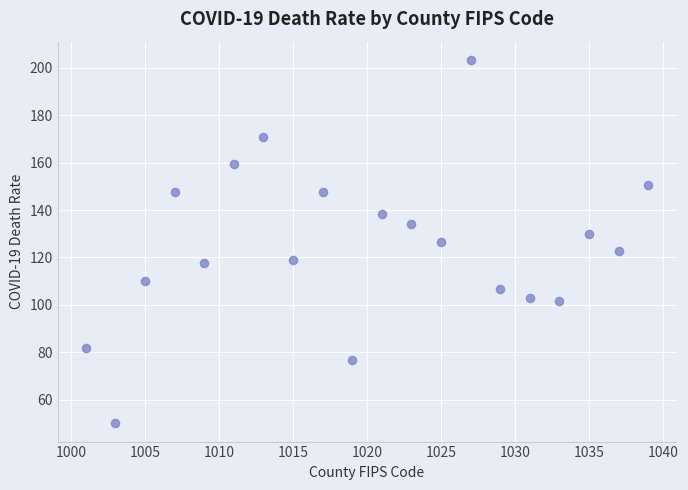

What is the range of Y values (max minus min)?

153.3